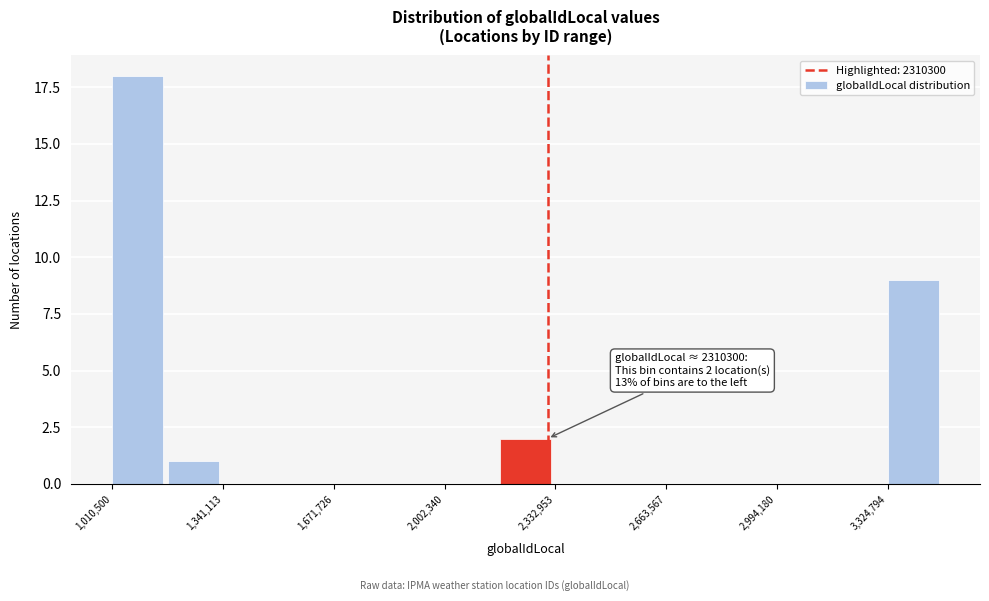

Read against the x-axis, roughly where is the centre of the tallest bar?

1100000